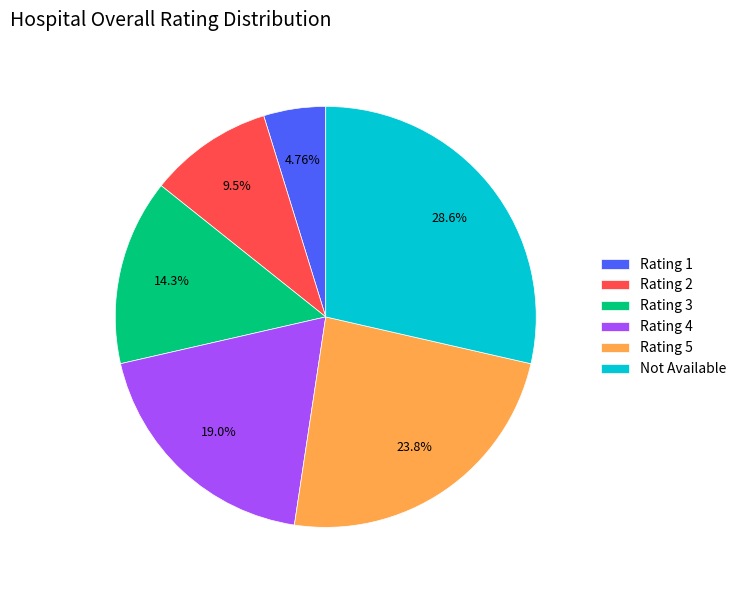

Is the sum of Rating 5 and Not Available greater than half?

Yes